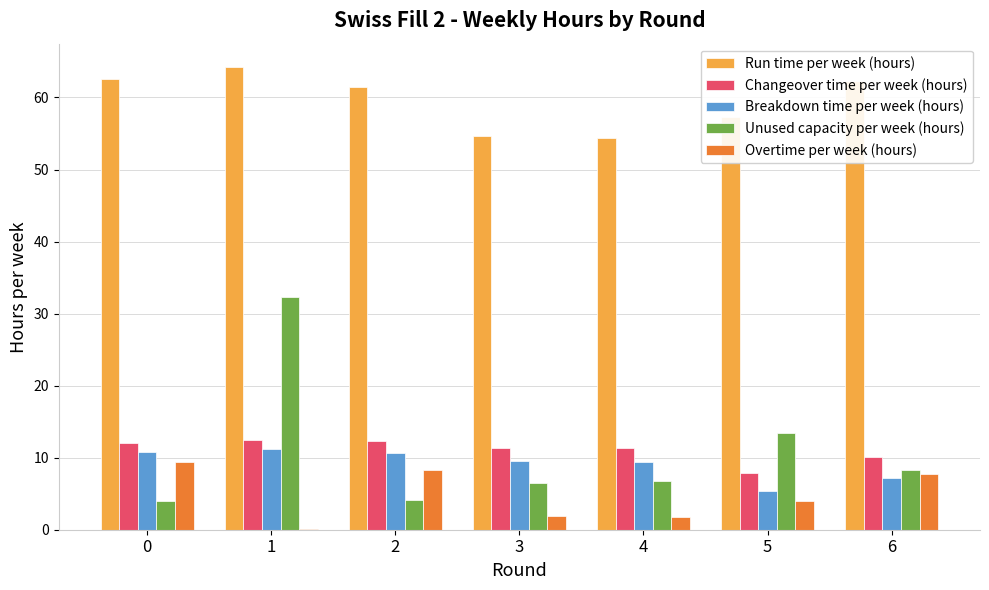

What is the average value of the Unused capacity per week (hours) series?

10.8